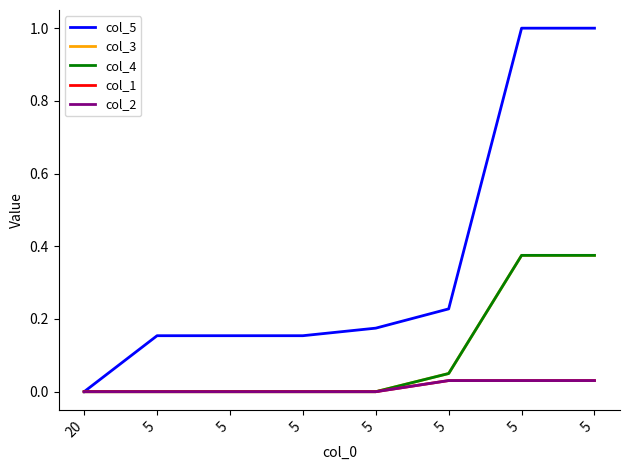

Between 20 and 5, which is larger?

5